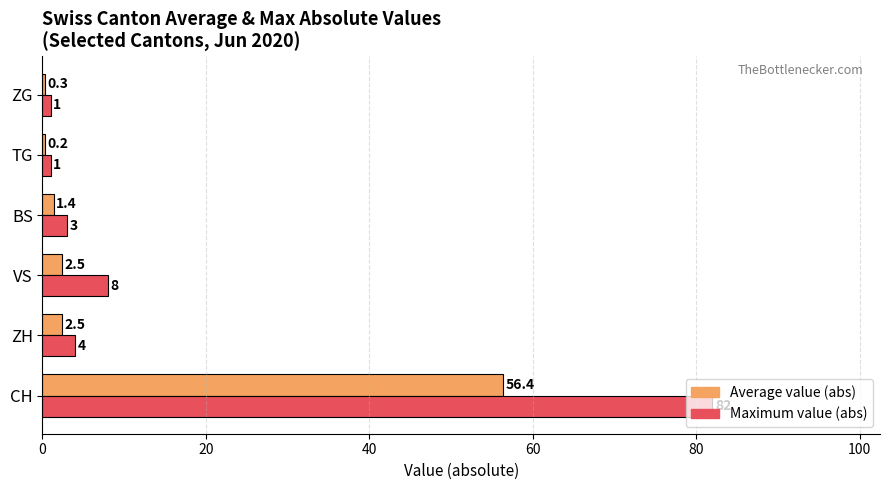

How many categories are shown in the chart?

6